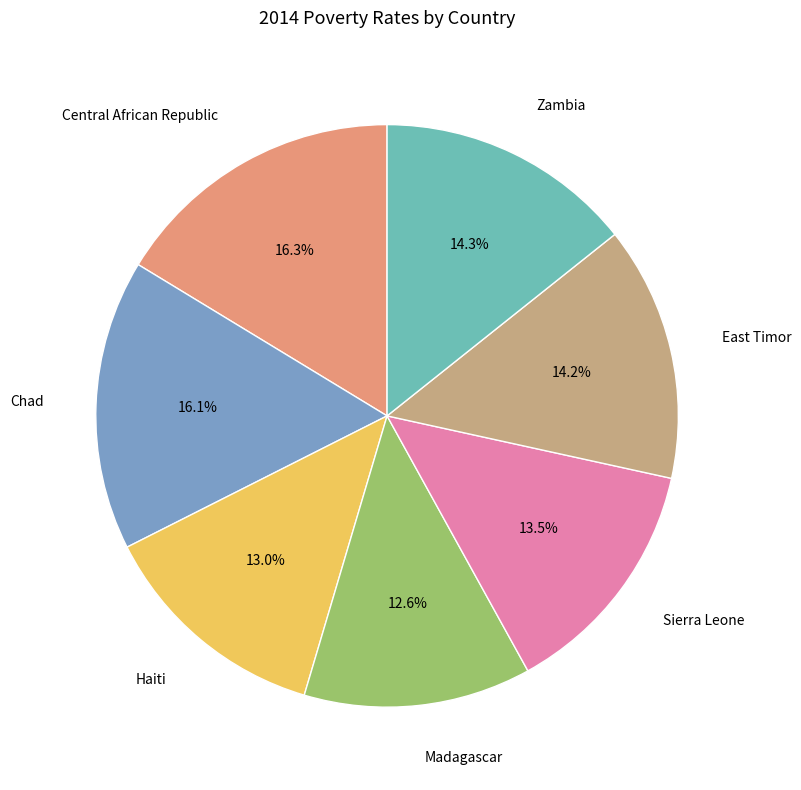

To the nearest percent, what is the average slice percentage?

14%